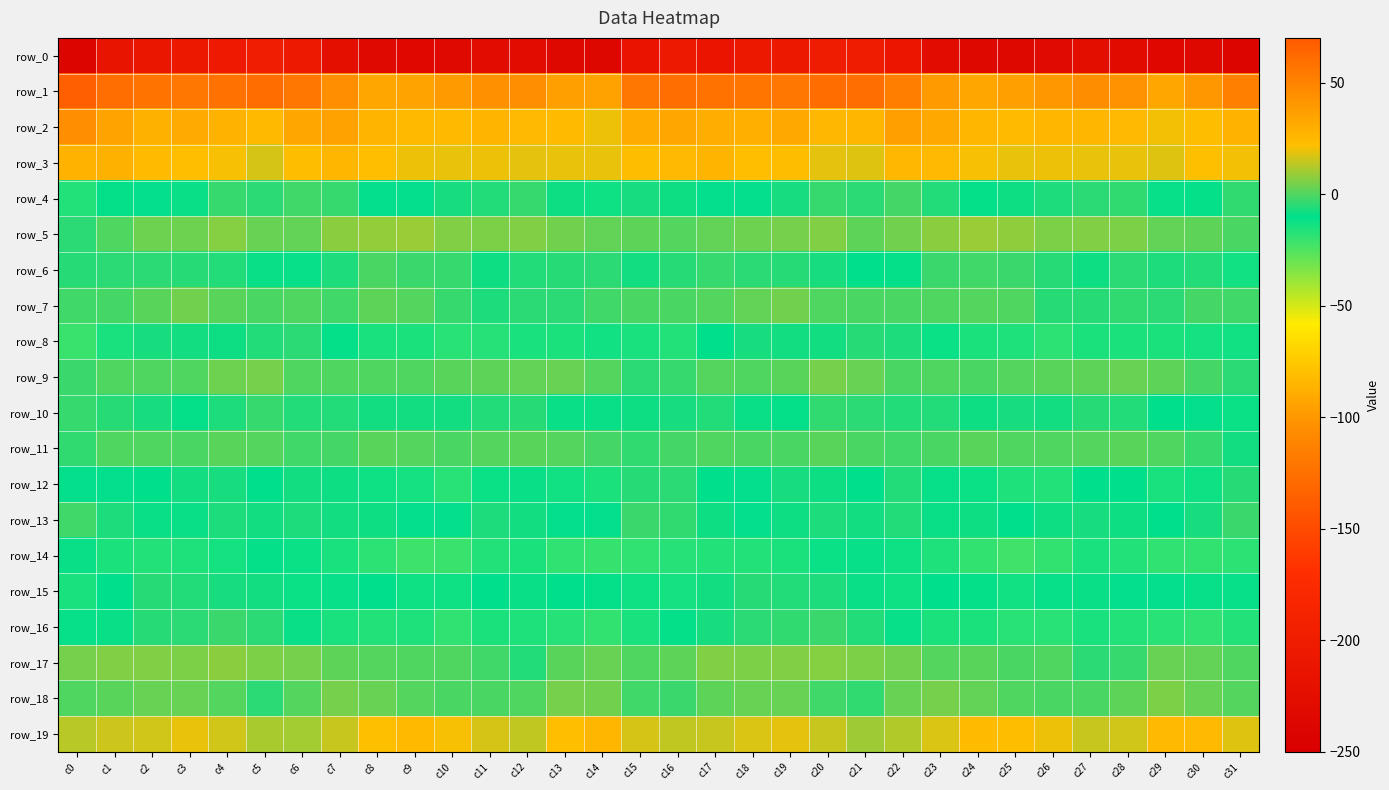

What is the average value of the row_9 series?

0.4